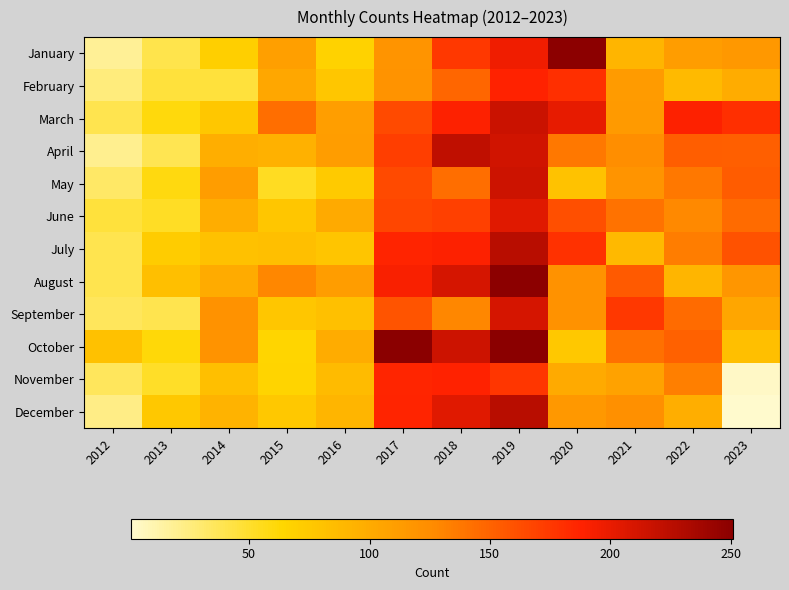

Reading right to left, list all the values displayed in this chart.

January: 2023=116	2022=112	2021=91	2020=250	2019=196	2018=175	2017=119	2016=68	2015=110	2014=70	2013=41	2012=18
February: 2023=99	2022=87	2021=113	2020=180	2019=188	2018=148	2017=120	2016=78	2015=103	2014=45	2013=45	2012=26
March: 2023=180	2022=189	2021=114	2020=201	2019=216	2018=189	2017=165	2016=111	2015=143	2014=77	2013=60	2012=40
April: 2023=152	2022=153	2021=124	2020=137	2019=213	2018=222	2017=171	2016=112	2015=95	2014=97	2013=39	2012=20
May: 2023=154	2022=137	2021=119	2020=81	2019=215	2018=143	2017=165	2016=74	2015=53	2014=112	2013=59	2012=33
June: 2023=145	2022=127	2021=141	2020=162	2019=205	2018=170	2017=167	2016=101	2015=78	2014=98	2013=52	2012=45
July: 2023=160	2022=134	2021=88	2020=179	2019=226	2018=189	2017=187	2016=79	2015=84	2014=82	2013=73	2012=40
August: 2023=118	2022=91	2021=155	2020=121	2019=250	2018=210	2017=191	2016=112	2015=128	2014=100	2013=84	2012=40
September: 2023=104	2022=145	2021=175	2020=121	2019=210	2018=128	2017=159	2016=83	2015=78	2014=121	2013=40	2012=36
October: 2023=84	2022=151	2021=142	2020=76	2019=251	2018=215	2017=251	2016=99	2015=65	2014=120	2013=61	2012=82
November: 2023=3	2022=133	2021=107	2020=101	2019=176	2018=188	2017=186	2016=86	2015=66	2014=84	2013=51	2012=36
December: 2023=1	2022=97	2021=123	2020=116	2019=226	2018=205	2017=187	2016=91	2015=76	2014=93	2013=76	2012=23